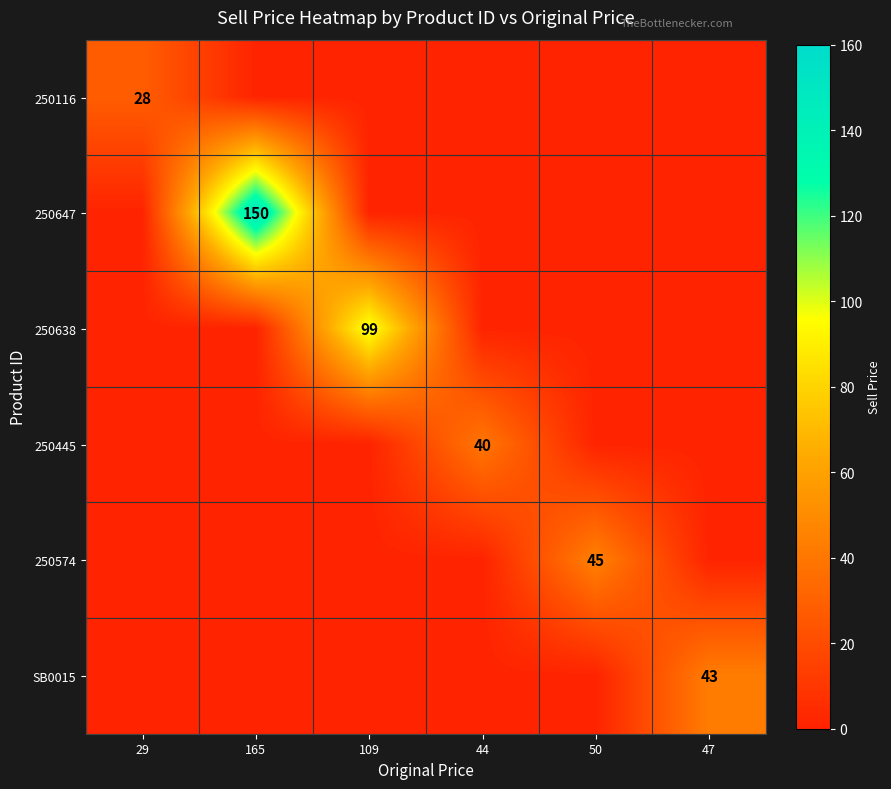

At which label does 250638 reach its minimum?

29